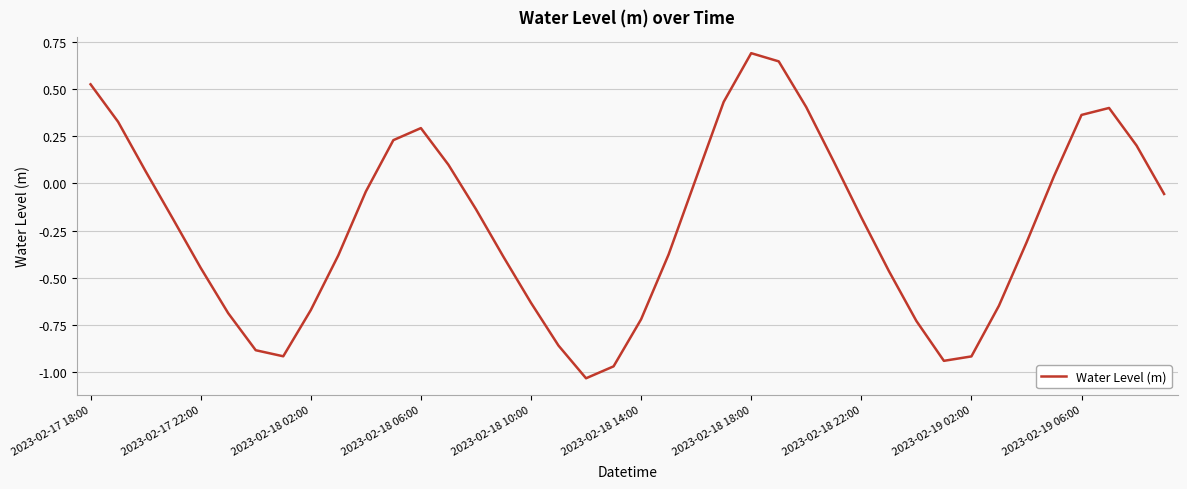

What is the difference between the maximum and minimum values?

1.7